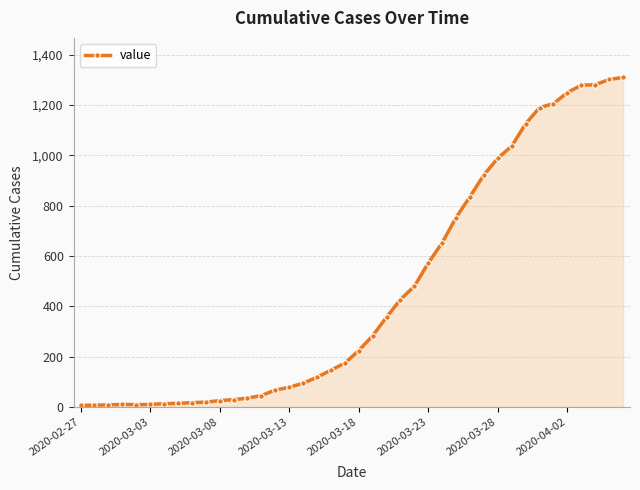

True or false: there are more than 0 points higher than both neighbors.

True